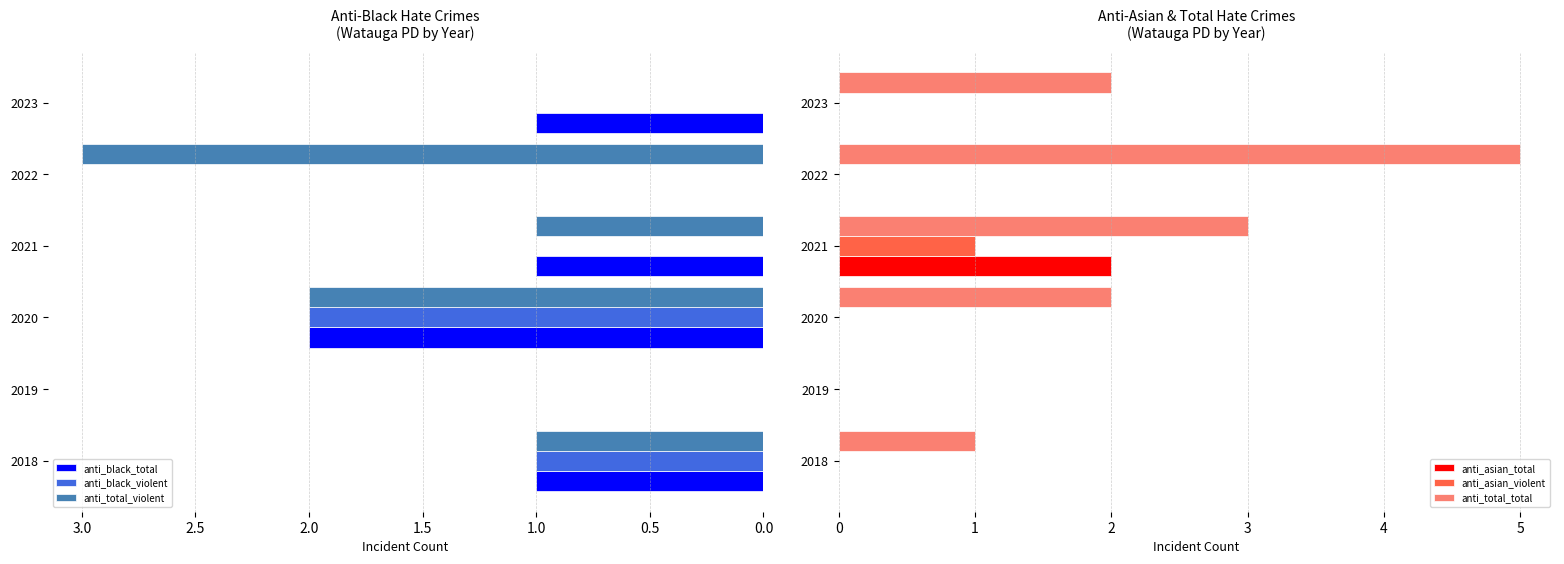

Which series has the largest total across all categories?

anti_total_total